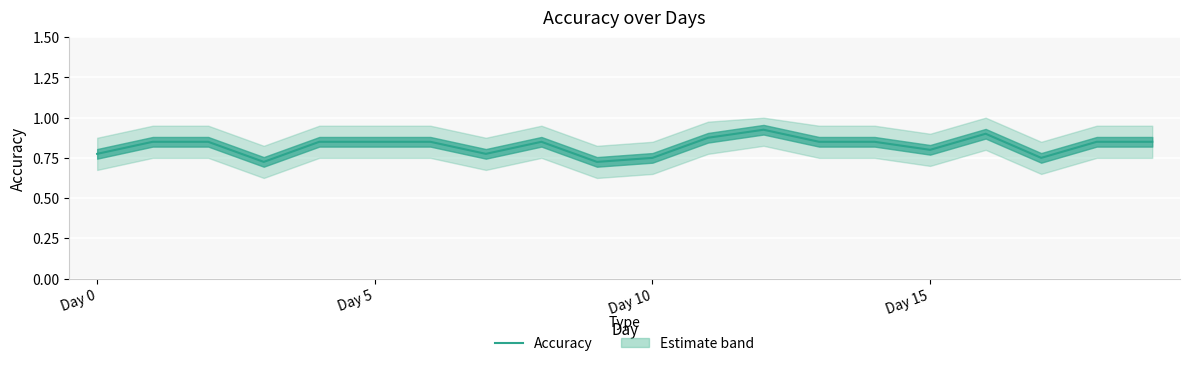

List the labels in order of value, largest first.

12, 16, 11, Day 5, Day 10, 4, 5, 6, 8, 13, 14, 18, 19, 15, Day 0, 7, 10, 17, Day 15, 9